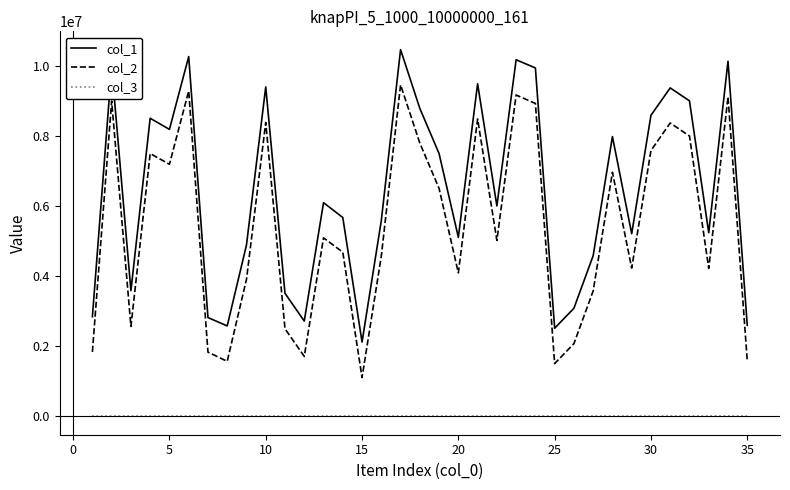

True or false: col_1 has more than 0 points higher than both neighbors.

True